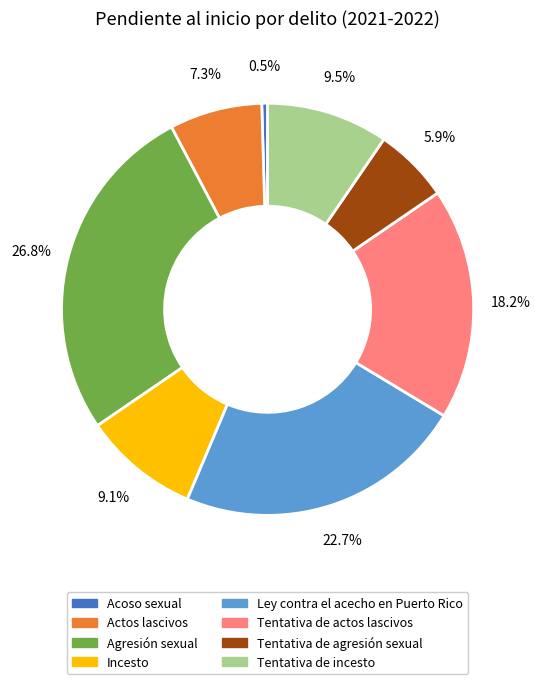

Combined, what portion of the pie is Incesto and Agresión sexual?

35.9%